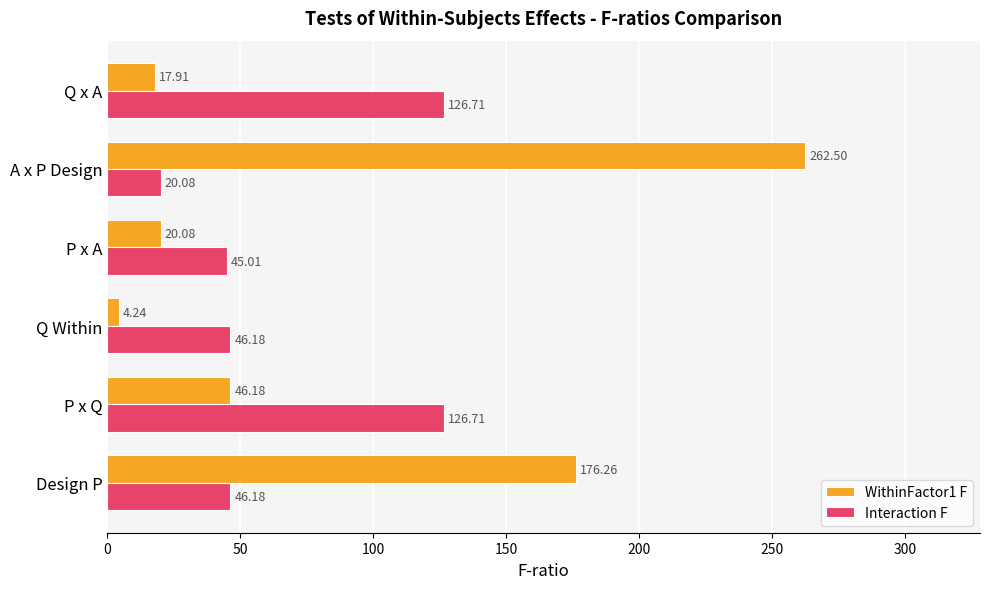

What is the average value of the Interaction F series?

68.5